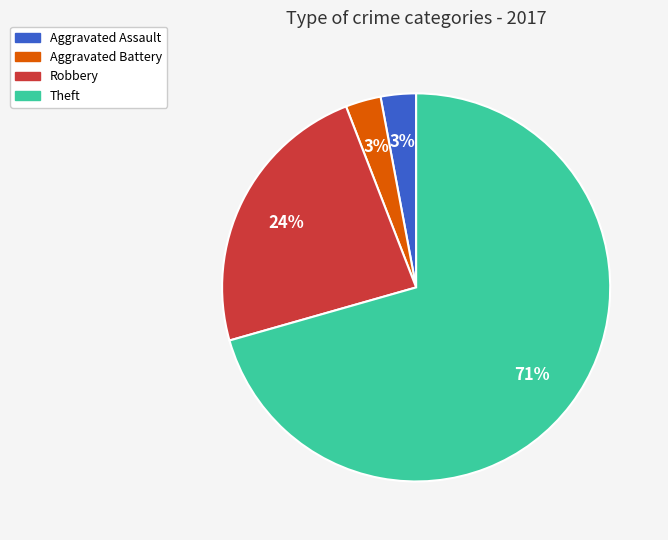

To the nearest percent, what is the average slice percentage?

25%